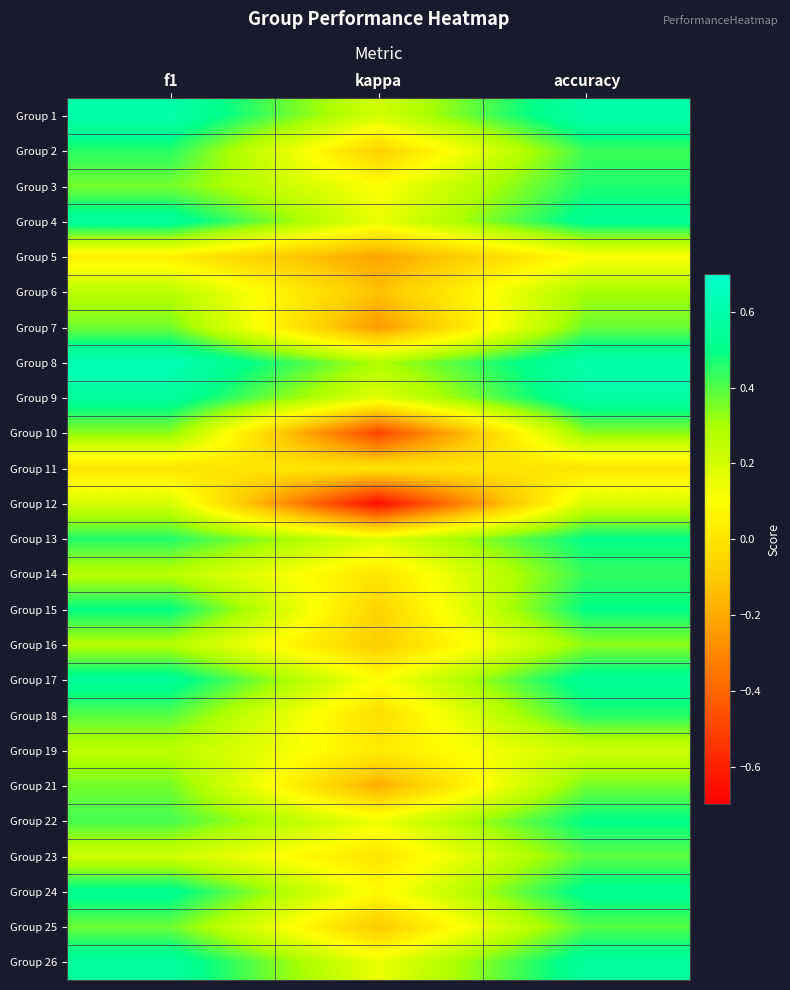

Rank the series by their maximum value, from lowest to highest.

Group 11, Group 5, Group 12, Group 19, Group 6, Group 10, Group 16, Group 21, Group 7, Group 23, Group 25, Group 14, Group 2, Group 18, Group 3, Group 13, Group 15, Group 22, Group 24, Group 17, Group 4, Group 26, Group 9, Group 1, Group 8